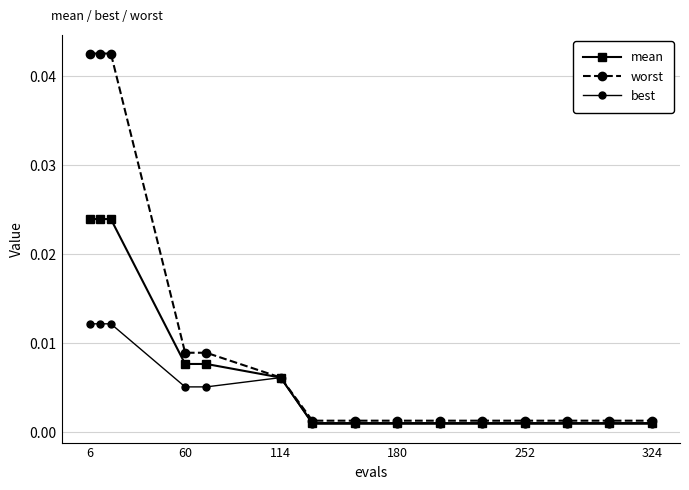

Which series has the largest range (max minus min)?

worst